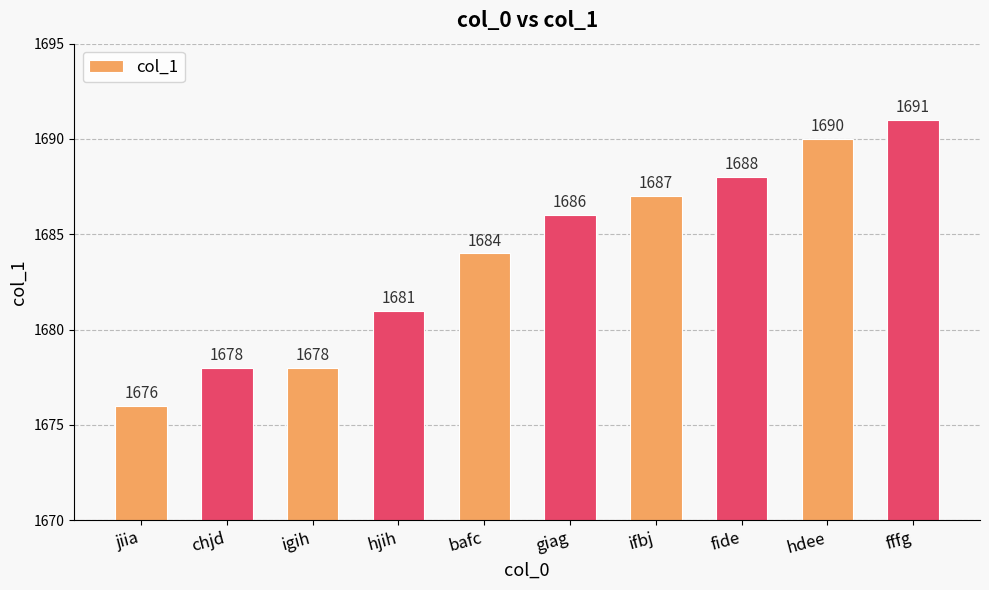

Are the bars horizontal?

No